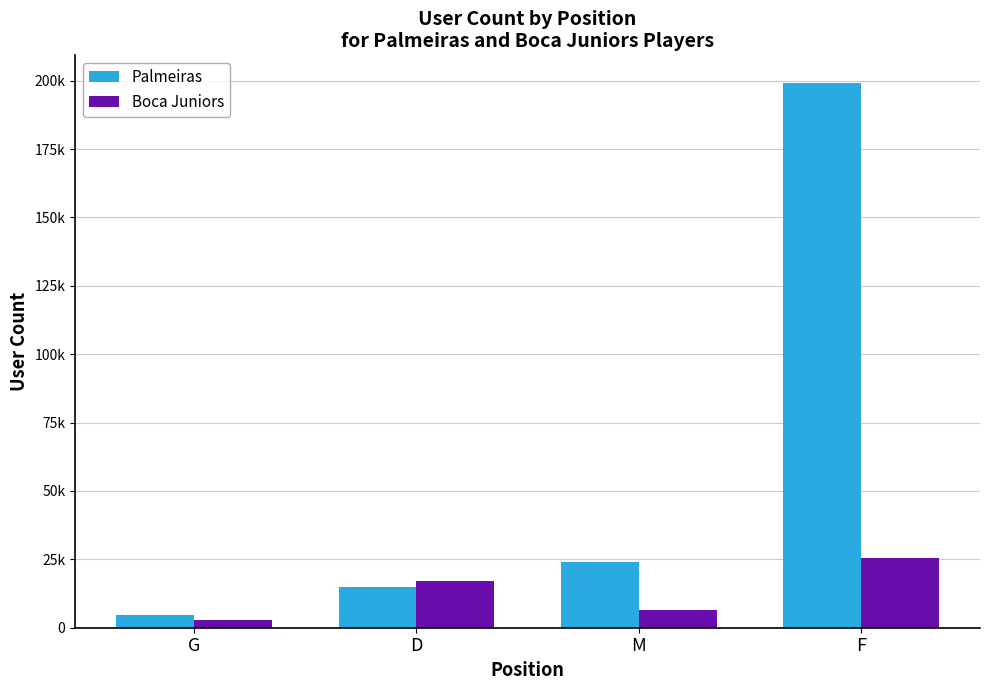

Which label corresponds to the smallest value in the chart?

G